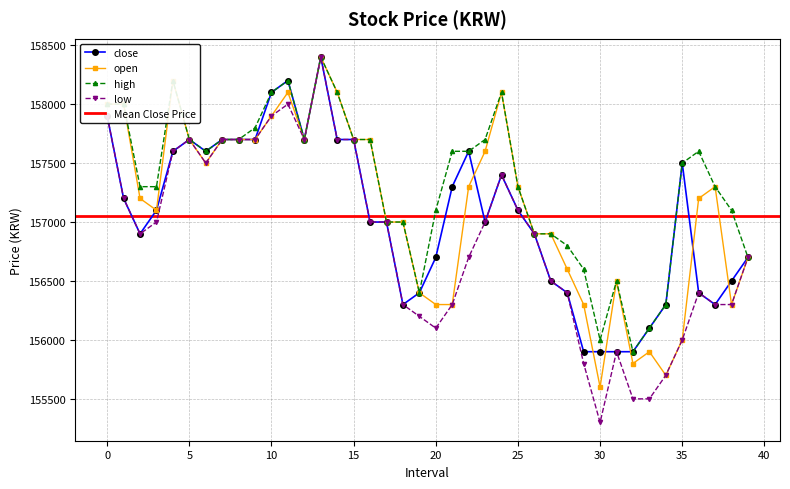

What is the difference between the second highest and second lowest values in the open series?

2500